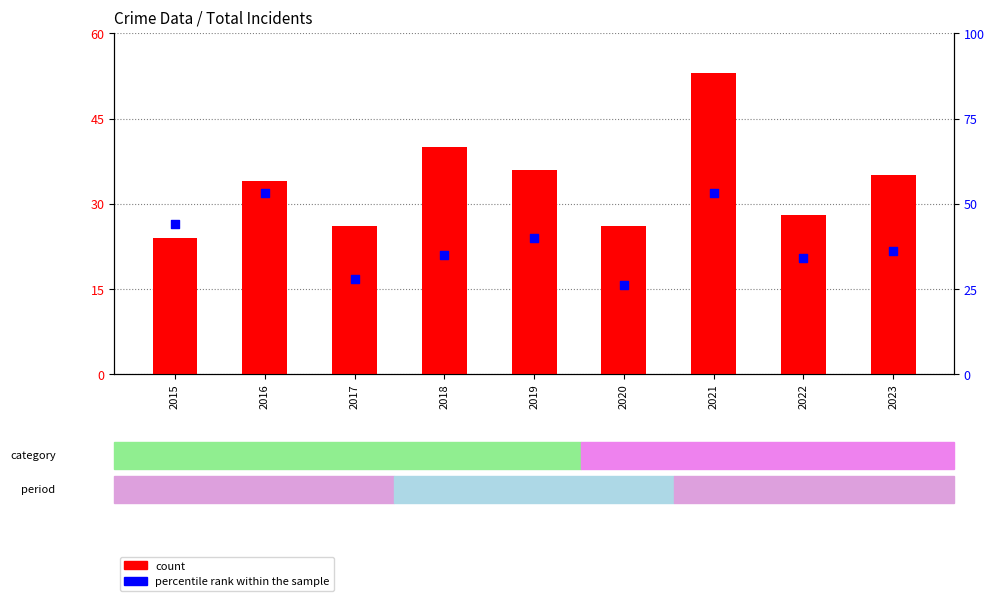

Which series reaches the maximum Y coordinate?

count